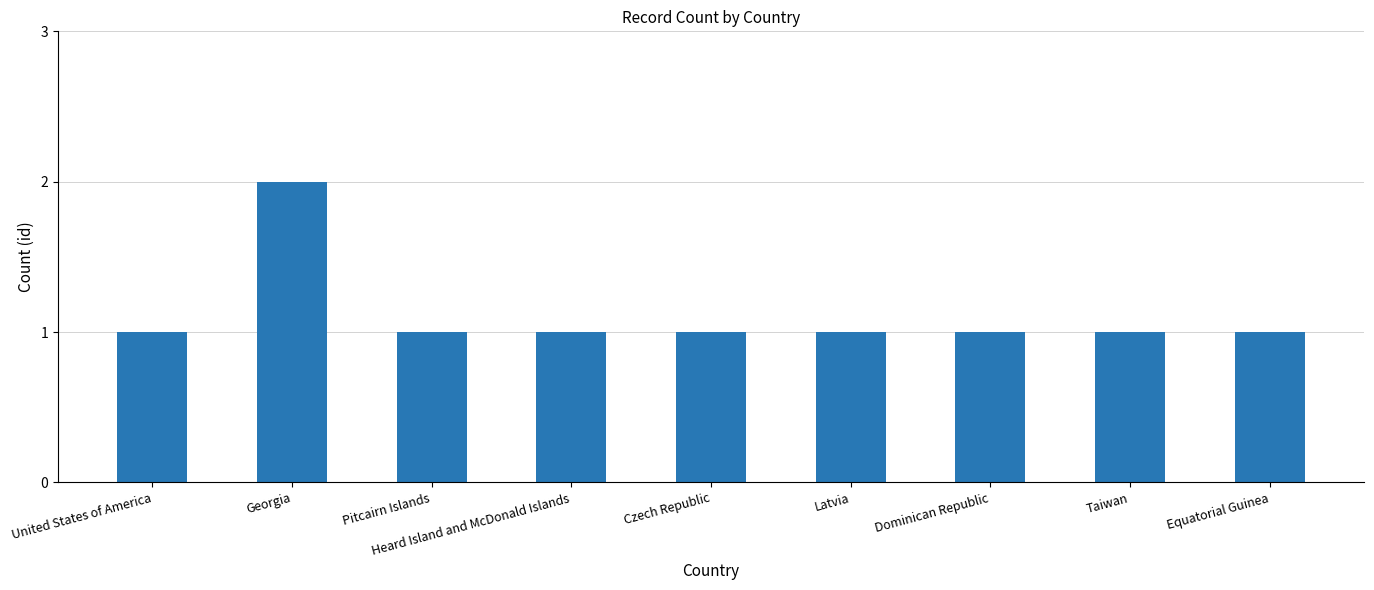

What is the difference between the maximum and second lowest values?

1